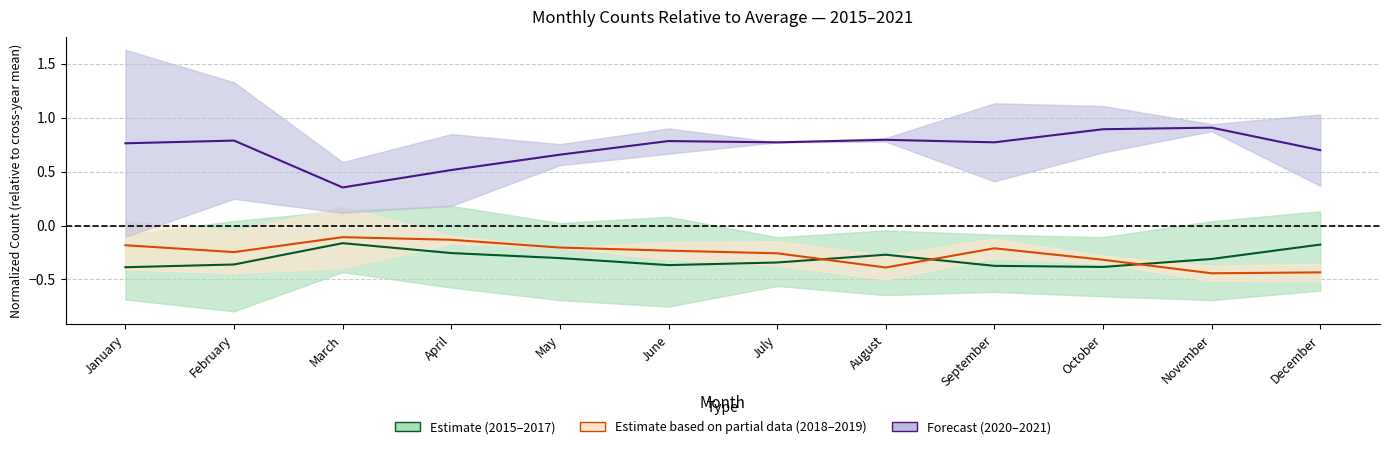

How many interior local peaks does the 2015-2017 mean series have?

2